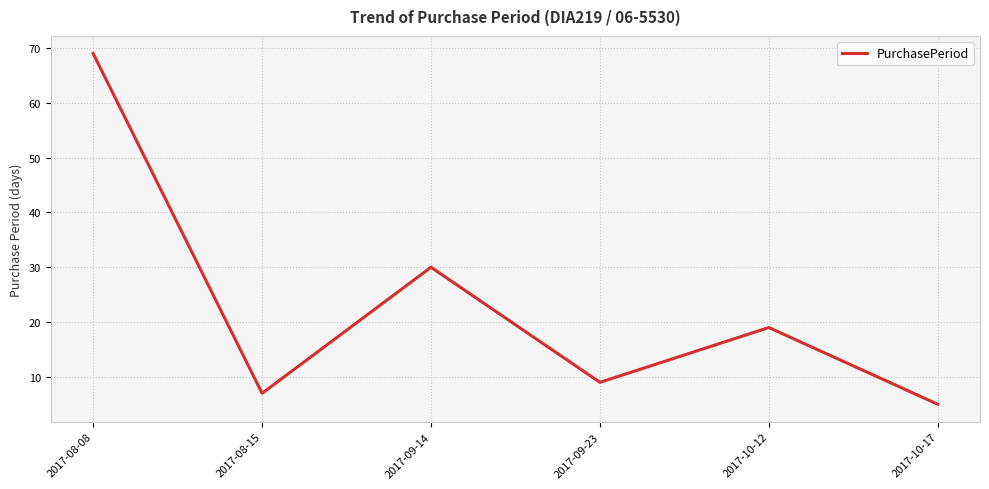

At which category does the chart reach its minimum across all series?

2017-10-17